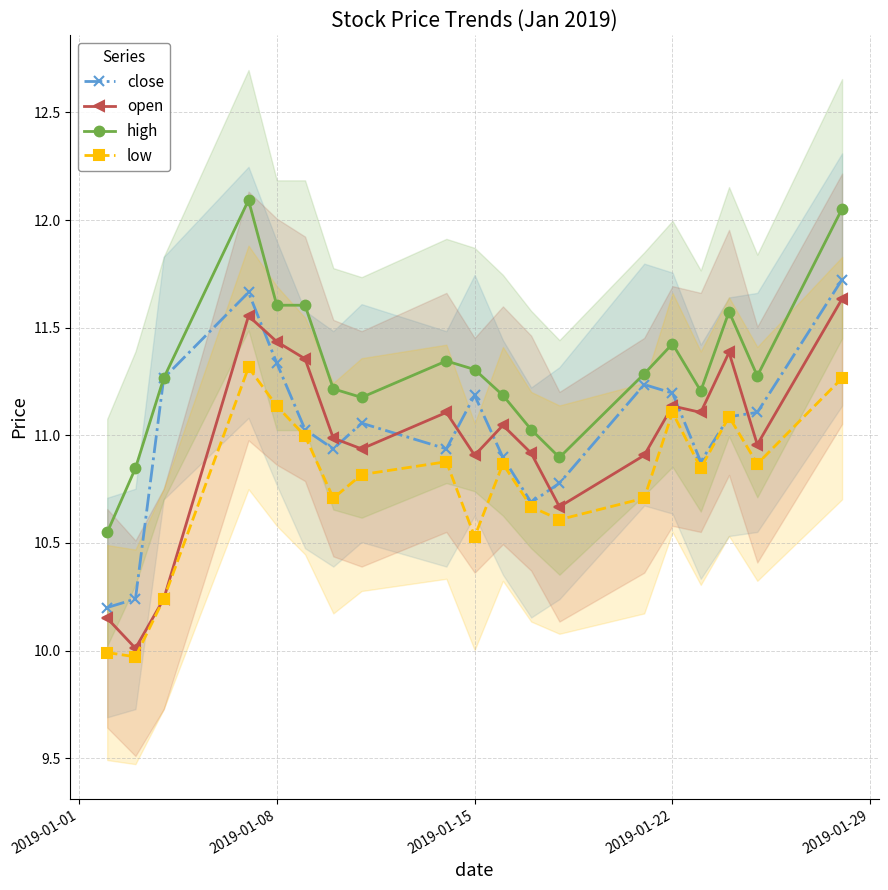

True or false: high and low intersect in this chart.

False